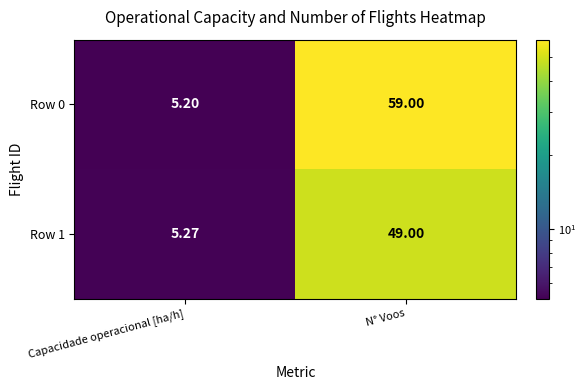

Rank the series by their average value, from highest to lowest.

Row 0, Row 1